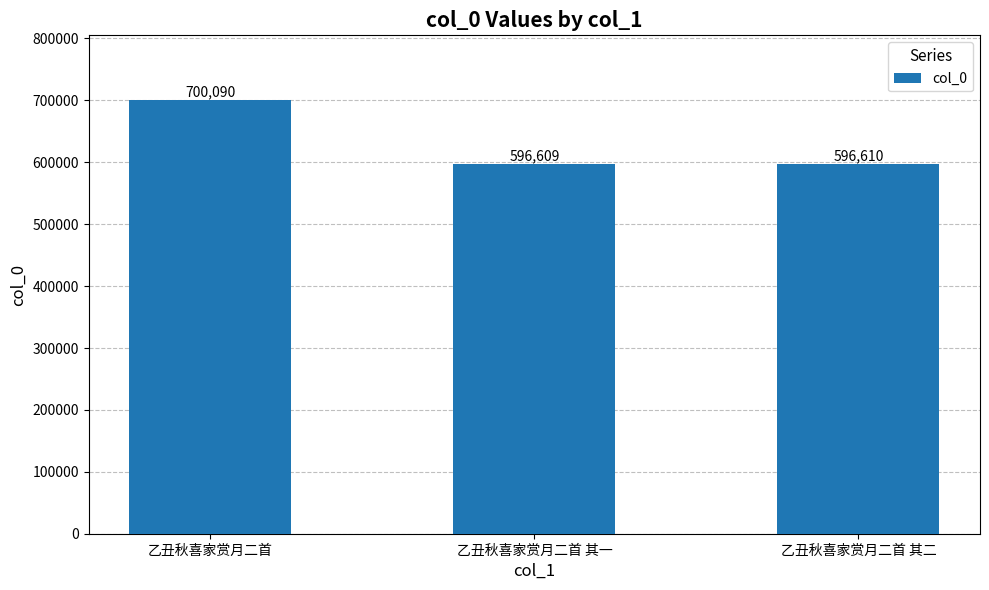

Reading left to right, extract all data points from this chart.

700090	596609	596610